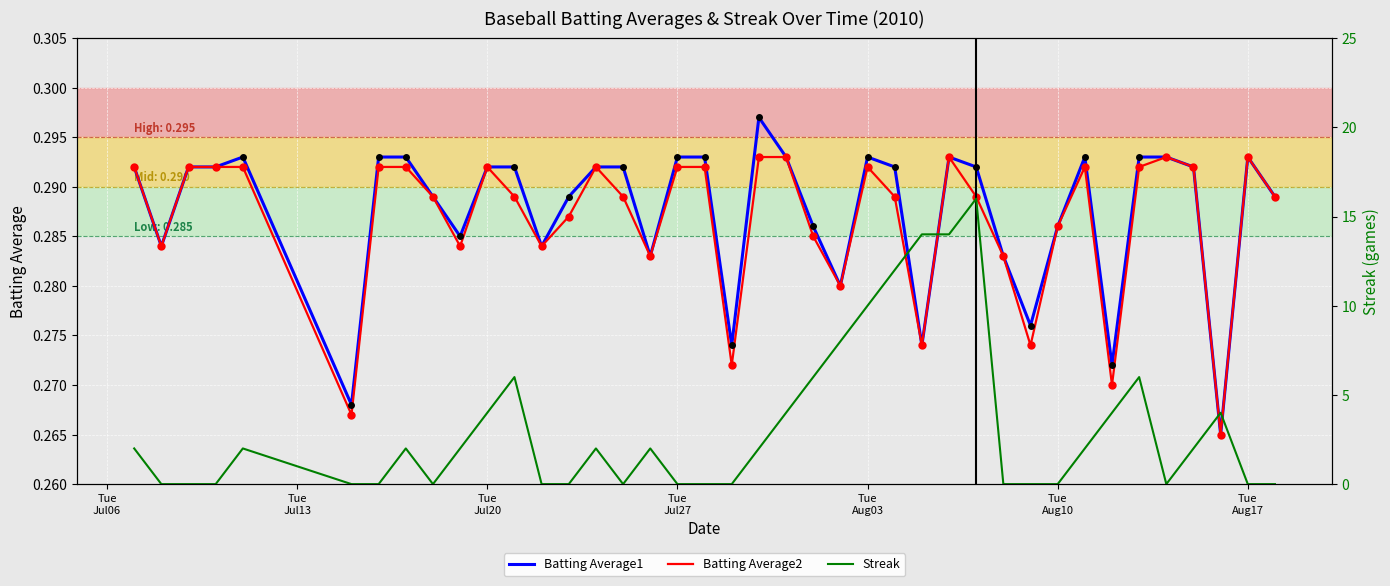

The value of Streak at 22 is 8.0. True or false?

False